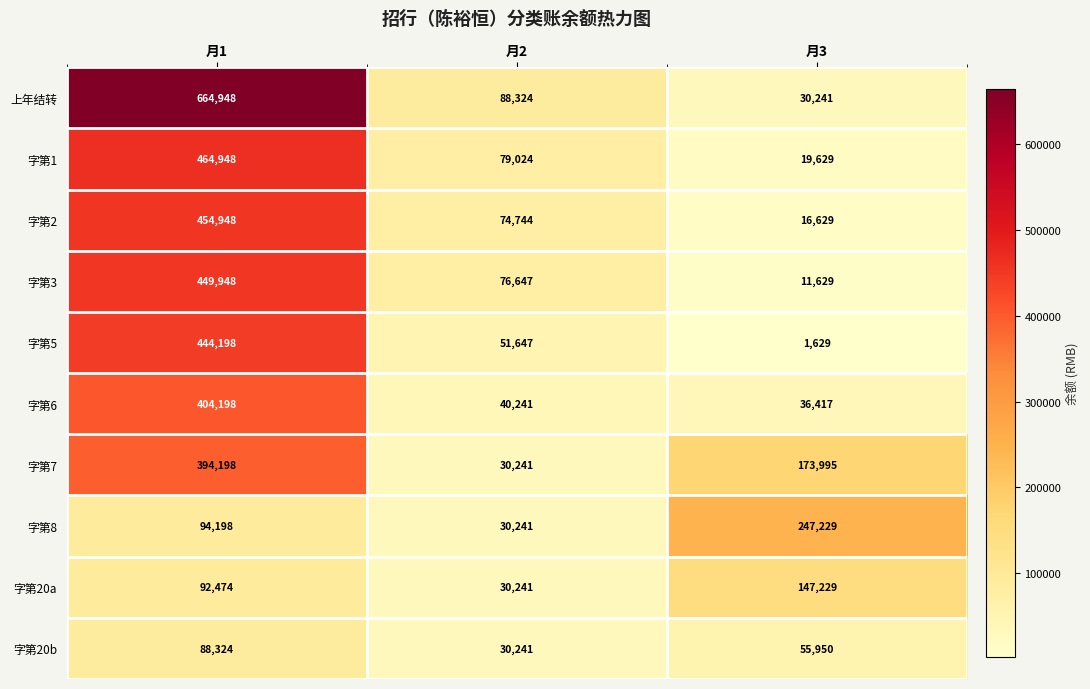

Which series has the largest range (max minus min)?

上年结转